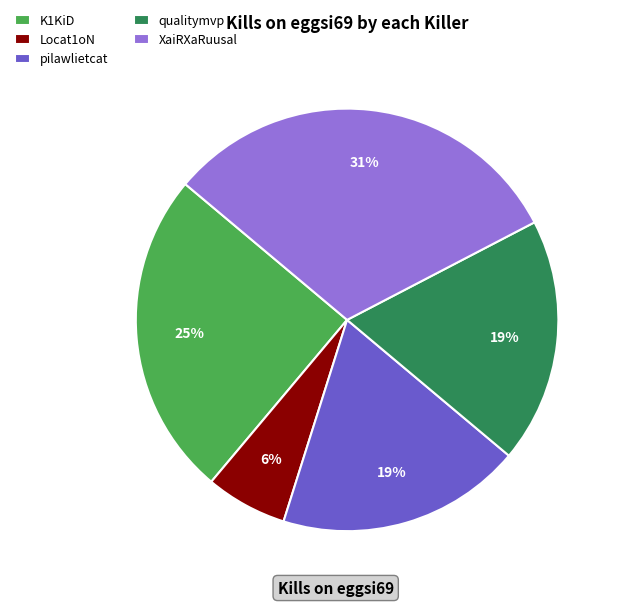

Approximately how many times larger is the value at pilawlietcat compared to XaiRXaRuusal?

0.6